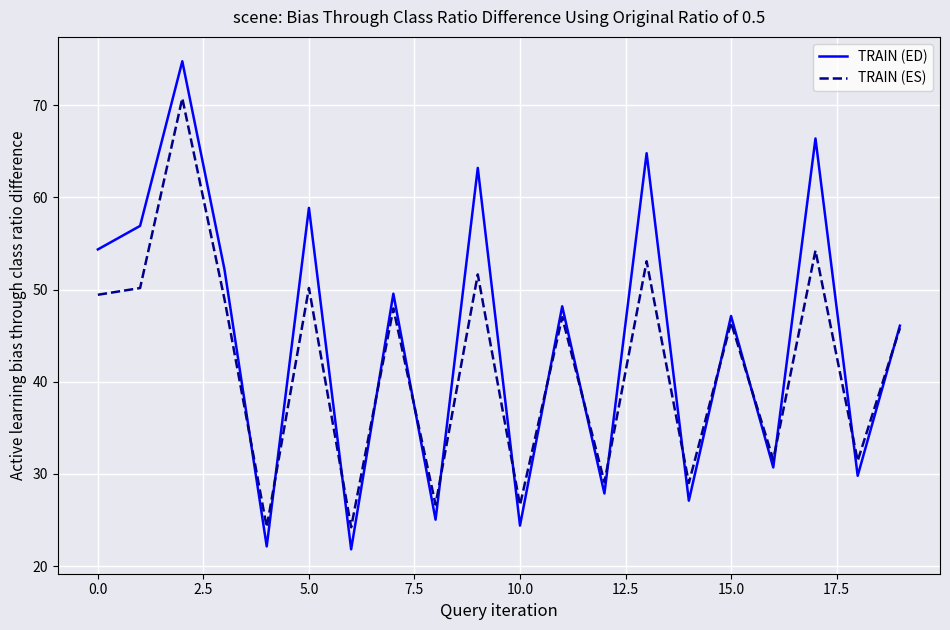

How many distinct data groups are displayed?

2